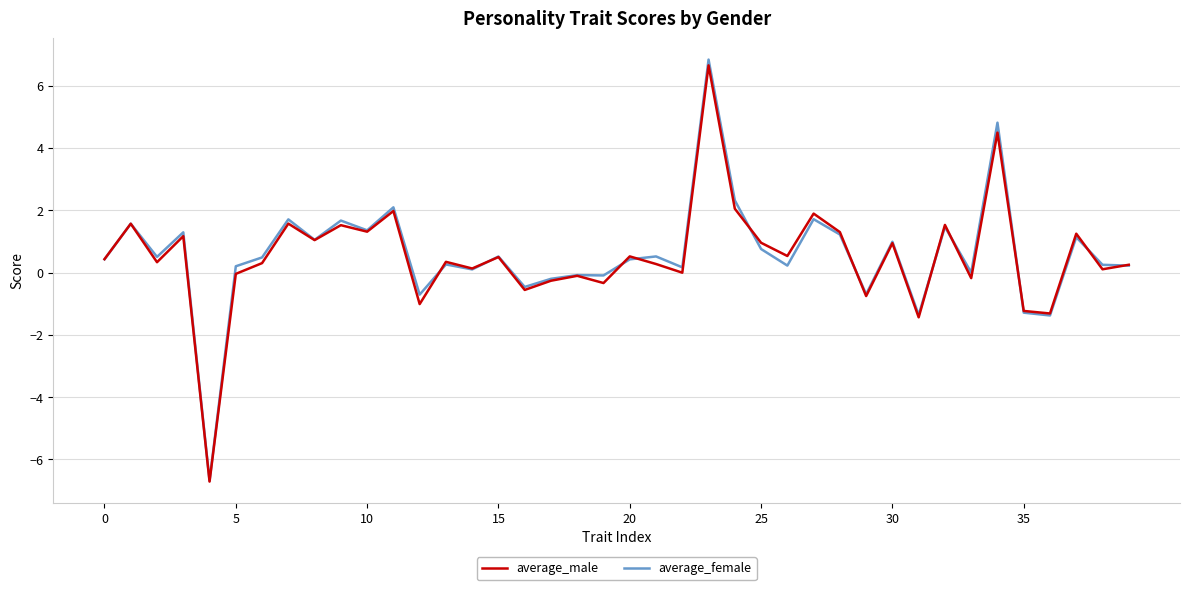

What is the highest value of the average_male series?

6.7